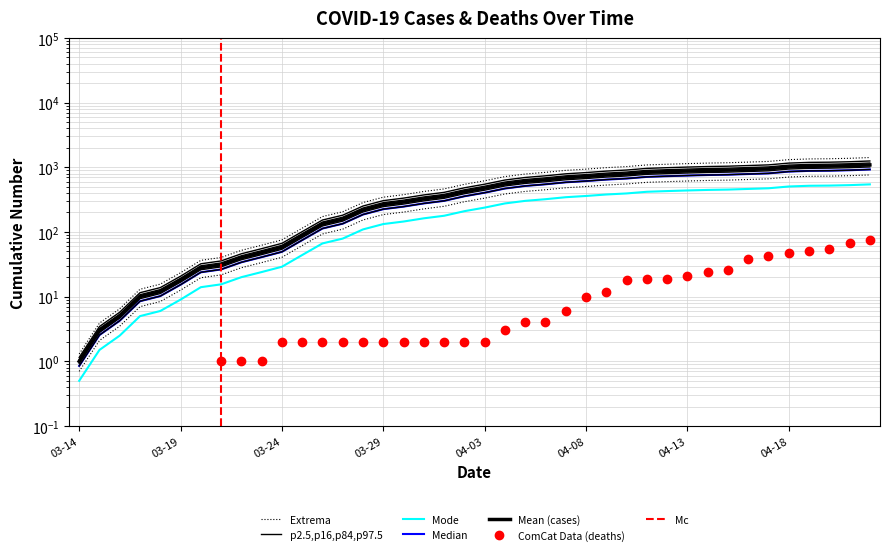

At which label does deaths first exceed 2?

2020-04-04